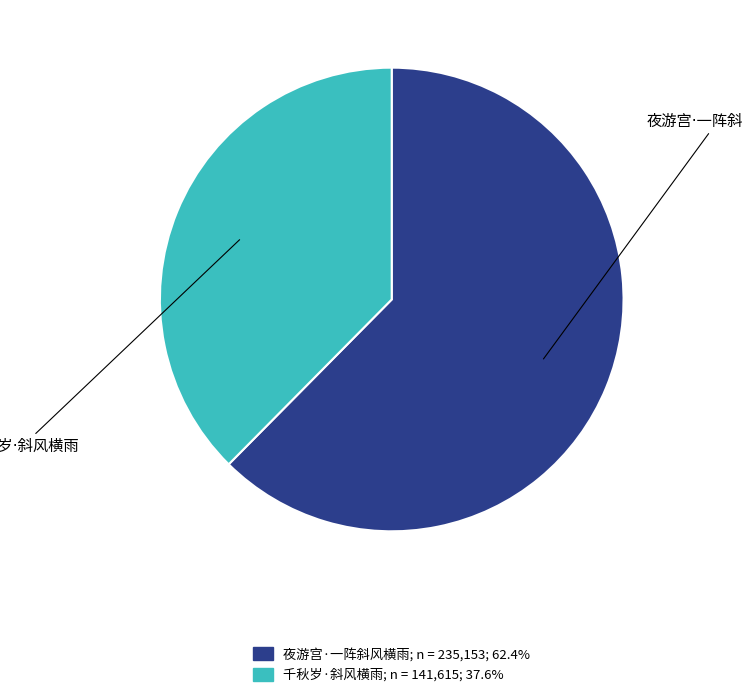

Is there a majority slice in this chart?

Yes